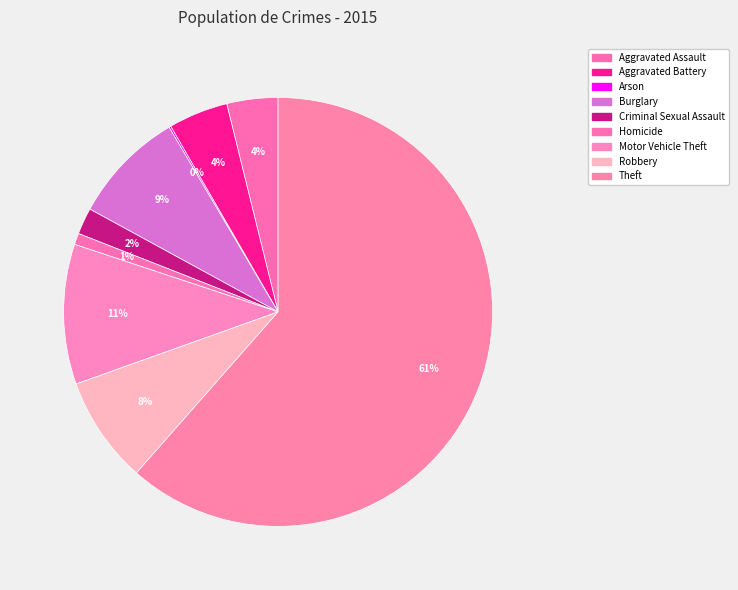

To the nearest percent, what percentage of the pie is Burglary?

9%